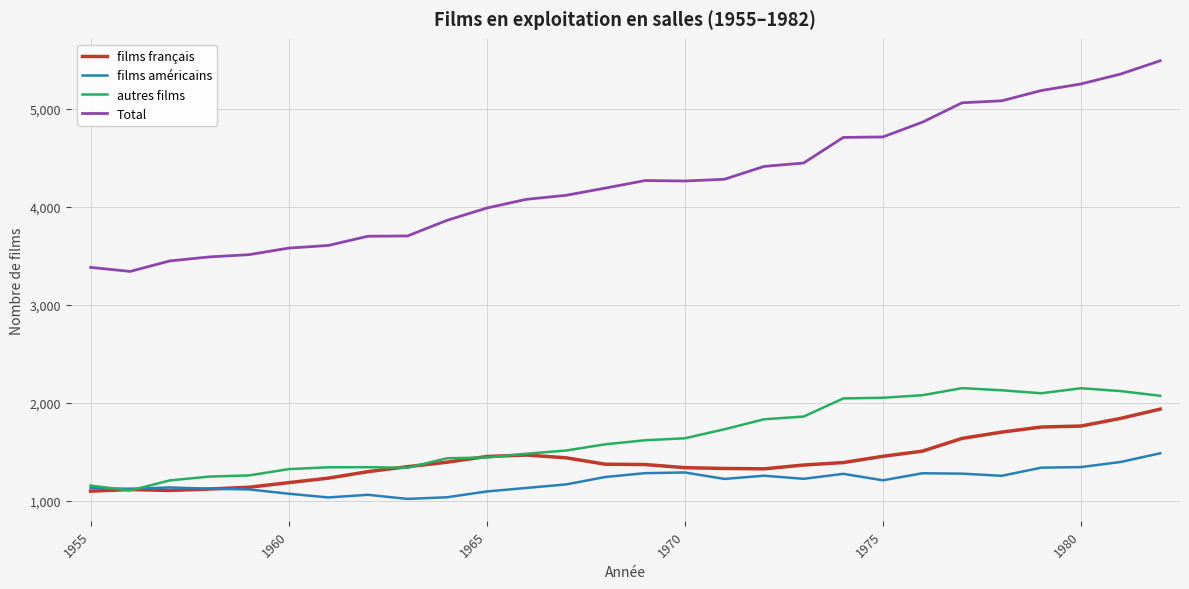

Which series has the largest range (max minus min)?

Total